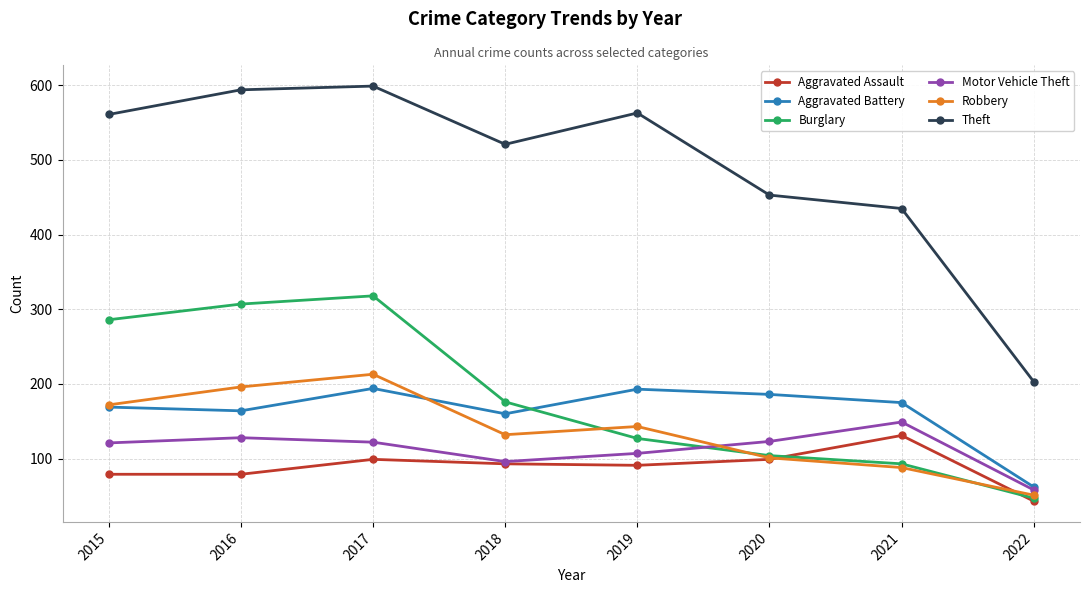

True or false: Theft and Aggravated Assault intersect in this chart.

False